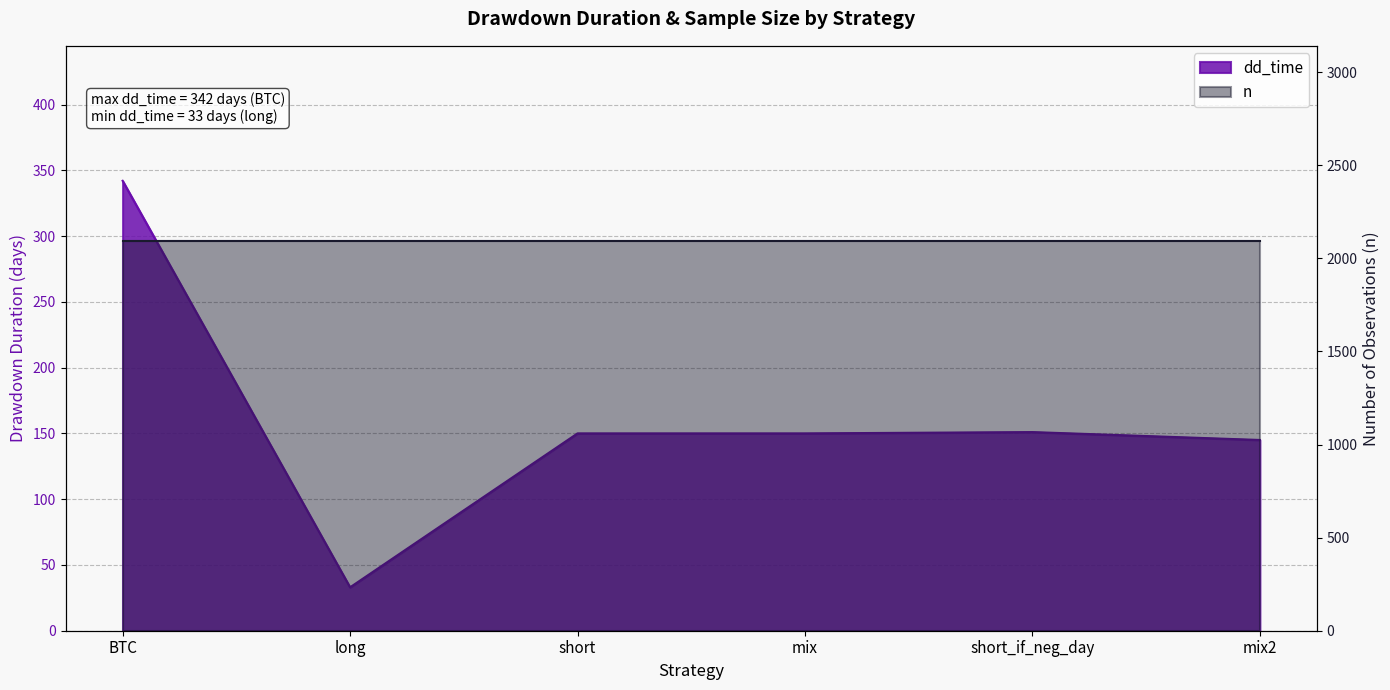

What is the label of the 5th point from the left?

short_if_neg_day